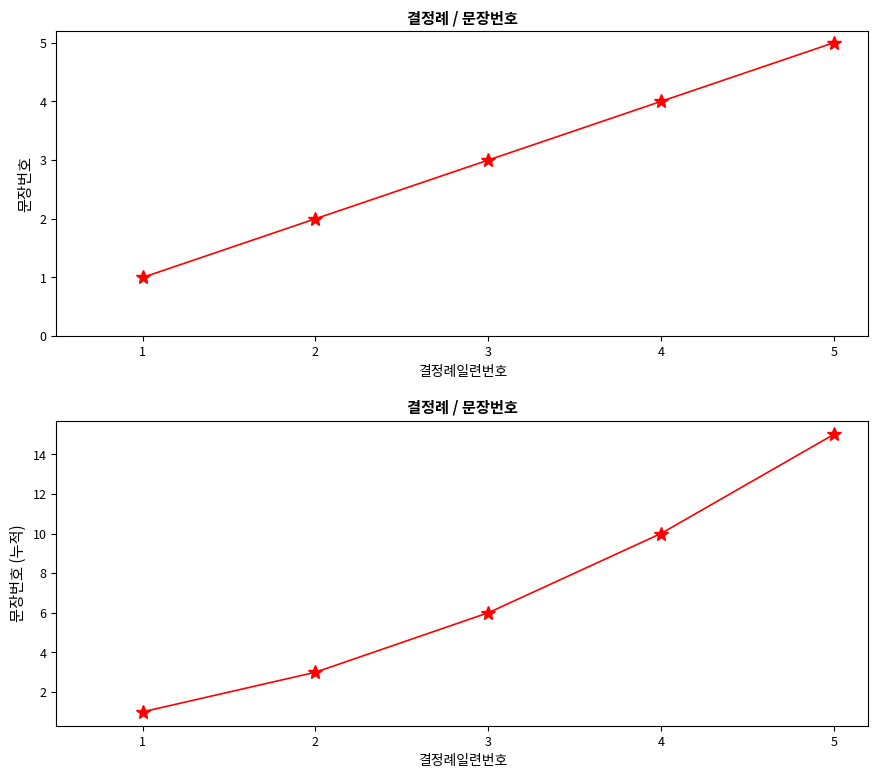

What is the difference between the highest and lowest values at 3?

3